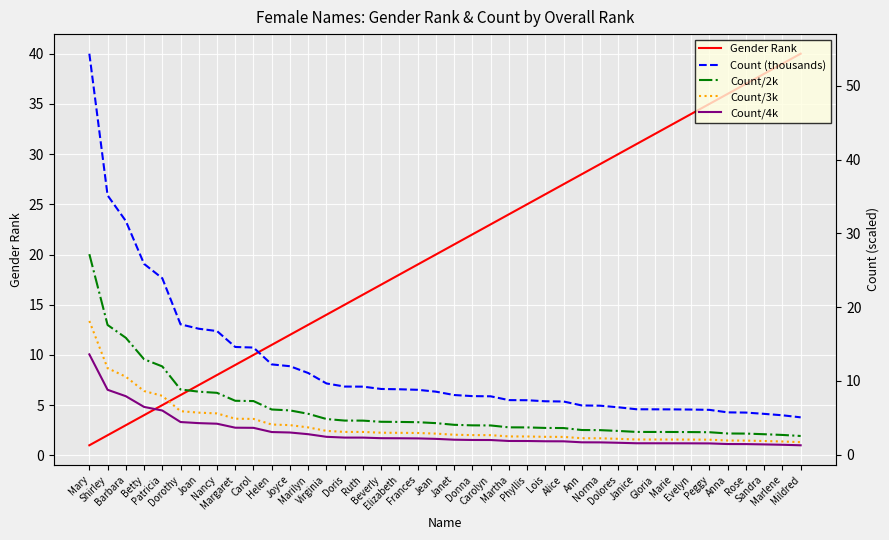

What is the maximum value for Gender Rank?

40